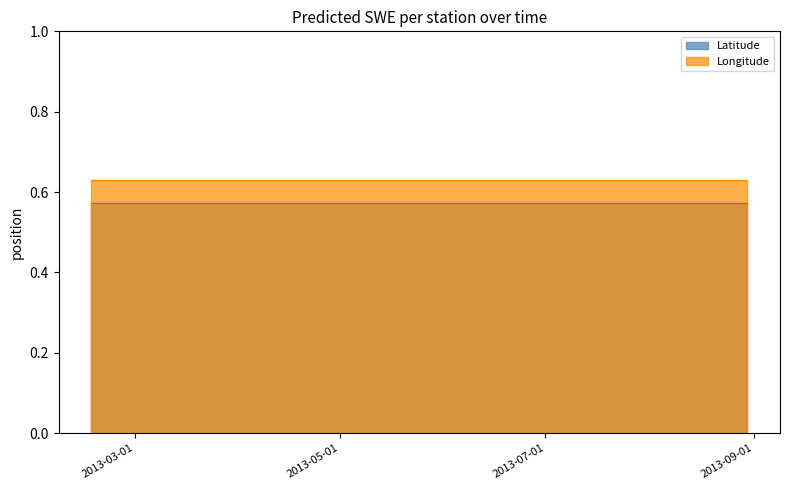

Which series has the largest total across all categories?

Longitude